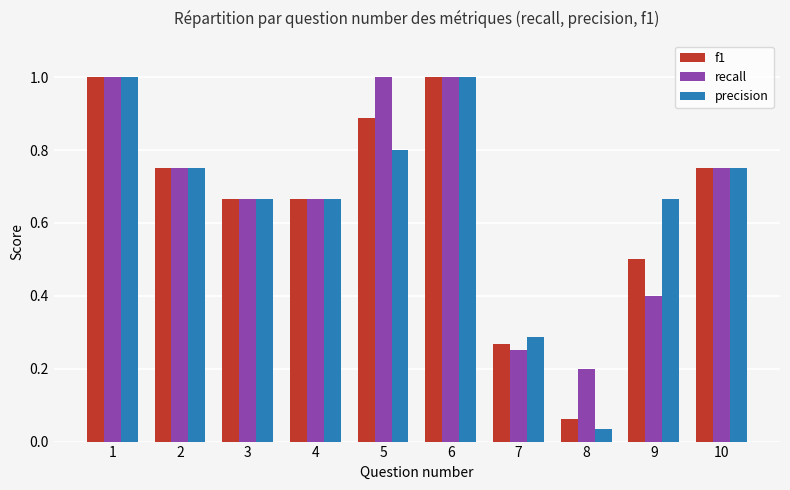

What is the sum of all precision values?

6.6